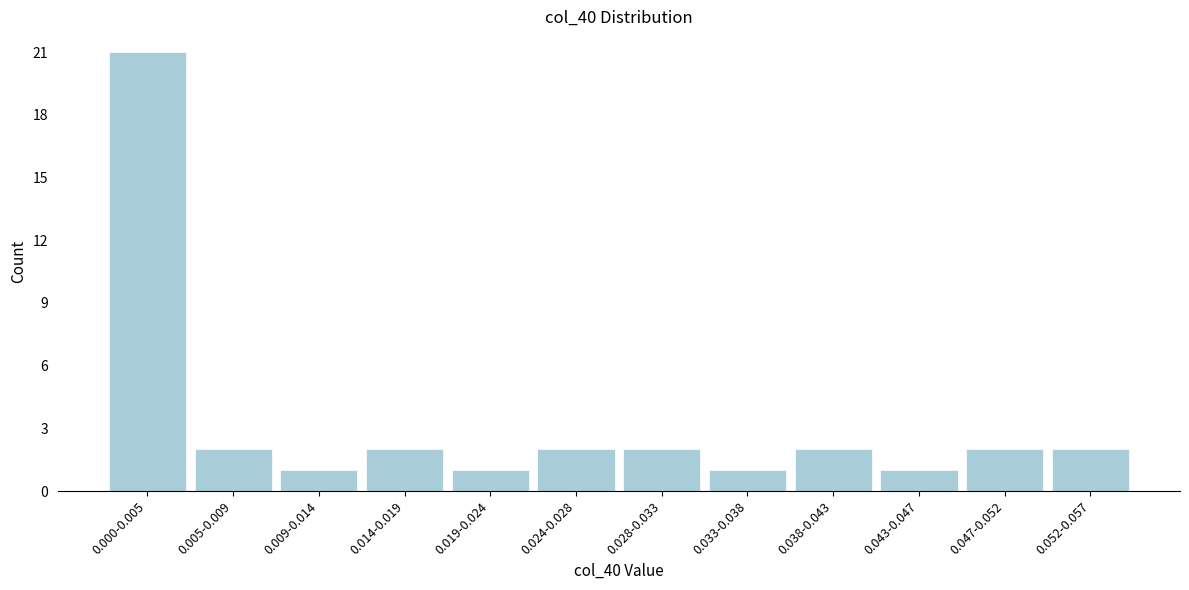

Reading left to right, extract all data points from this chart.

21	2	1	2	1	2	2	1	2	1	2	2